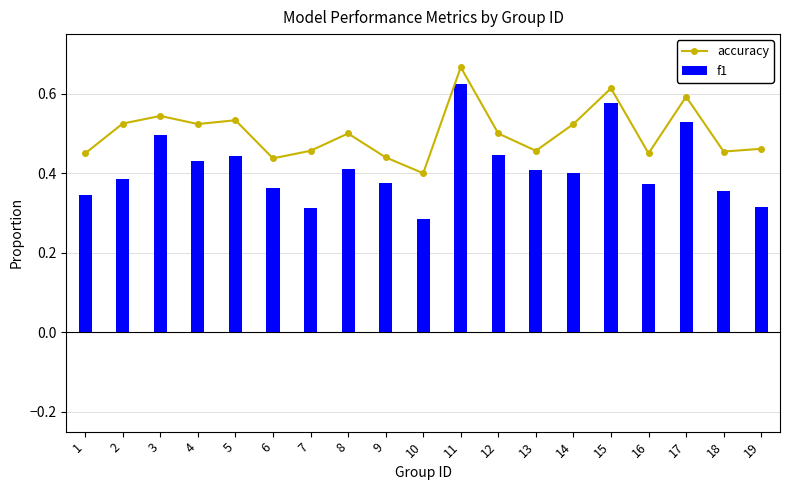

Rank the series by their maximum value, from highest to lowest.

accuracy, f1